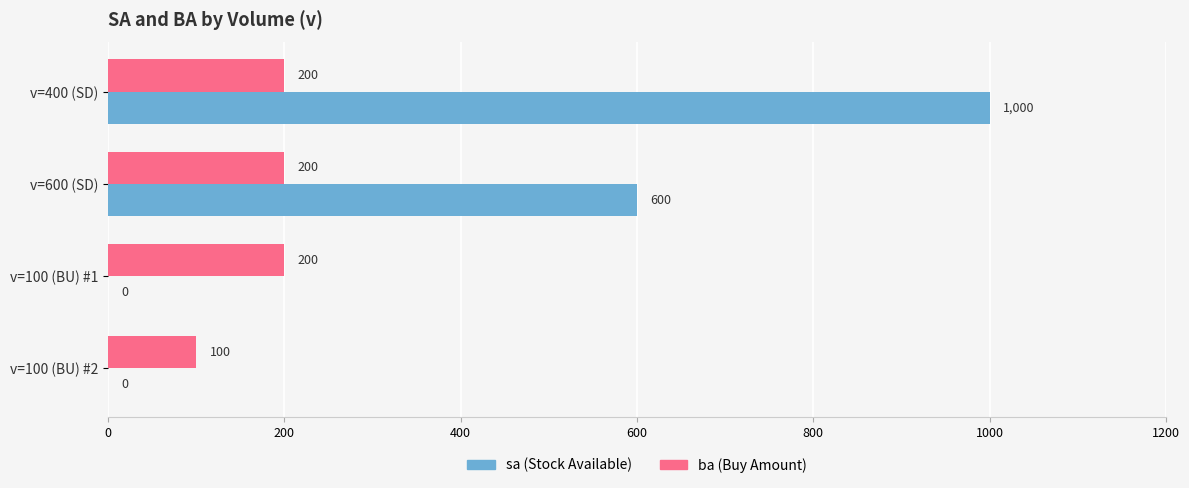

What is the greatest value displayed?

1000